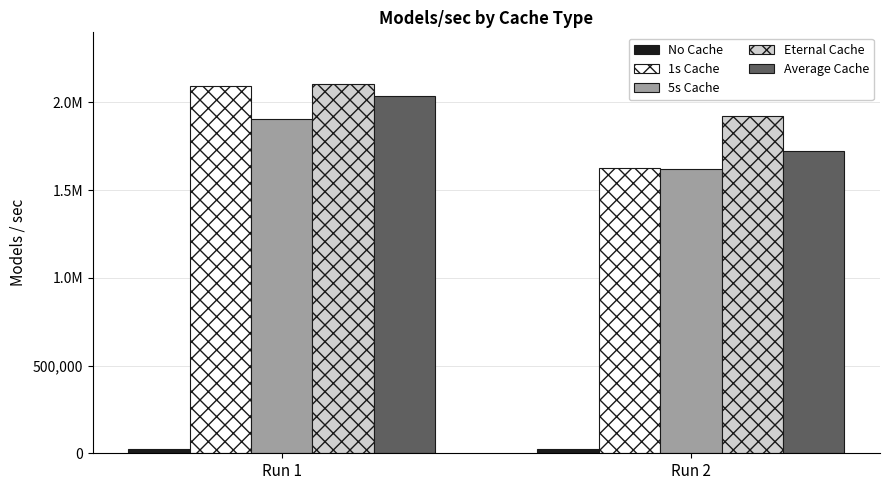

Where is 5s Cache nearest to the value 1763989?

Run 1